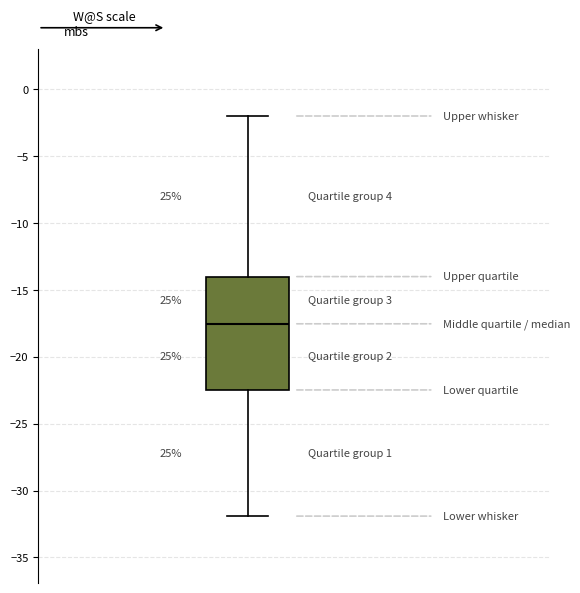

Transcribe this box plot: give where the median line is, the range the box spans, and where the two whiskers end, as read against the y-axis. The values are not printed on the chart, so give them approximately, as read against the axis.

median -17.5, box -22.5 to -14.0, whiskers -32.0 to -2.0